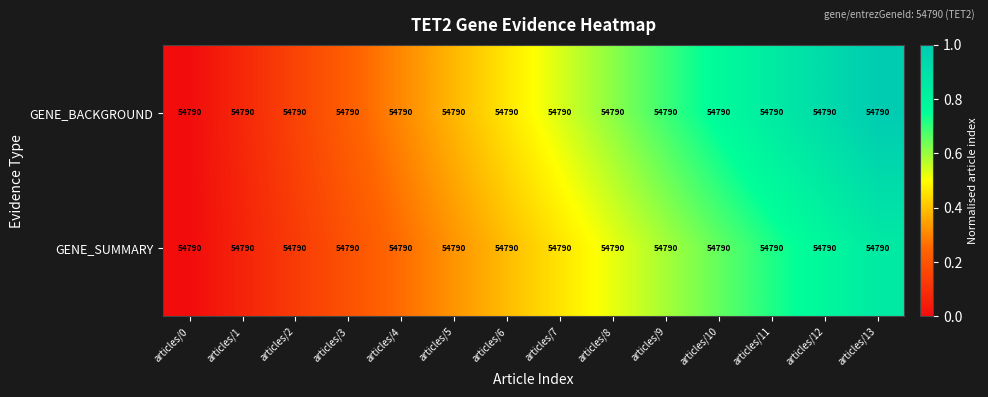

The value of GENE_BACKGROUND at articles/9 is 1.0. True or false?

False